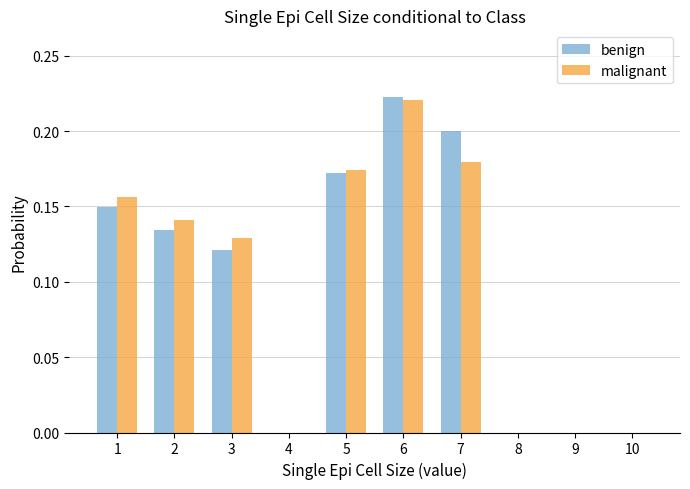

Count the number of categories in the chart.

10